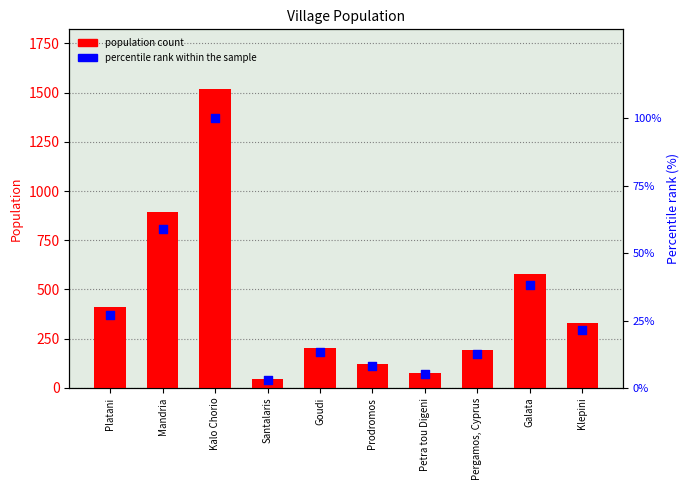

What is the total value across all series at Prodromos?

131.1